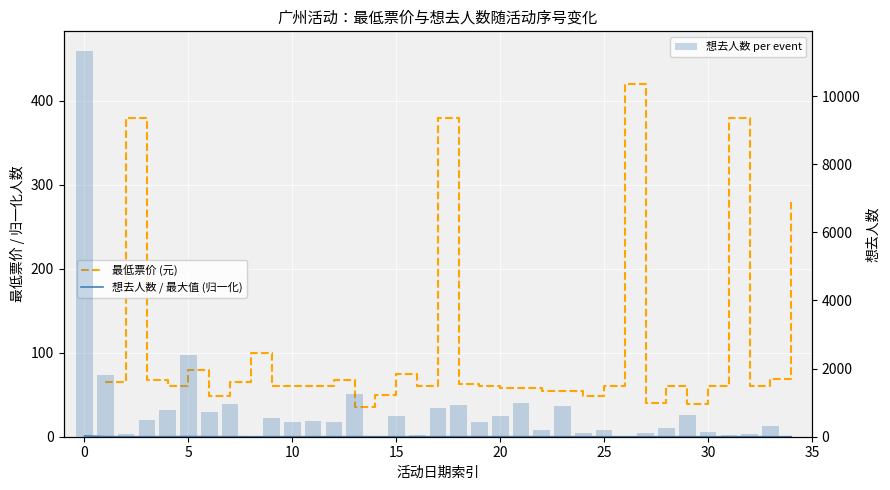

How many values in the 想去人数 per event series exceed 439?

17